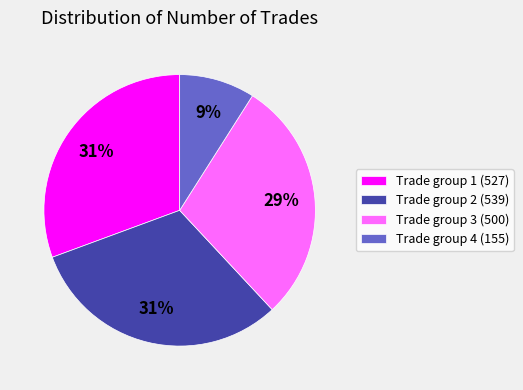

Is it true that Trade group 2 (539) is 31% of the pie?

True